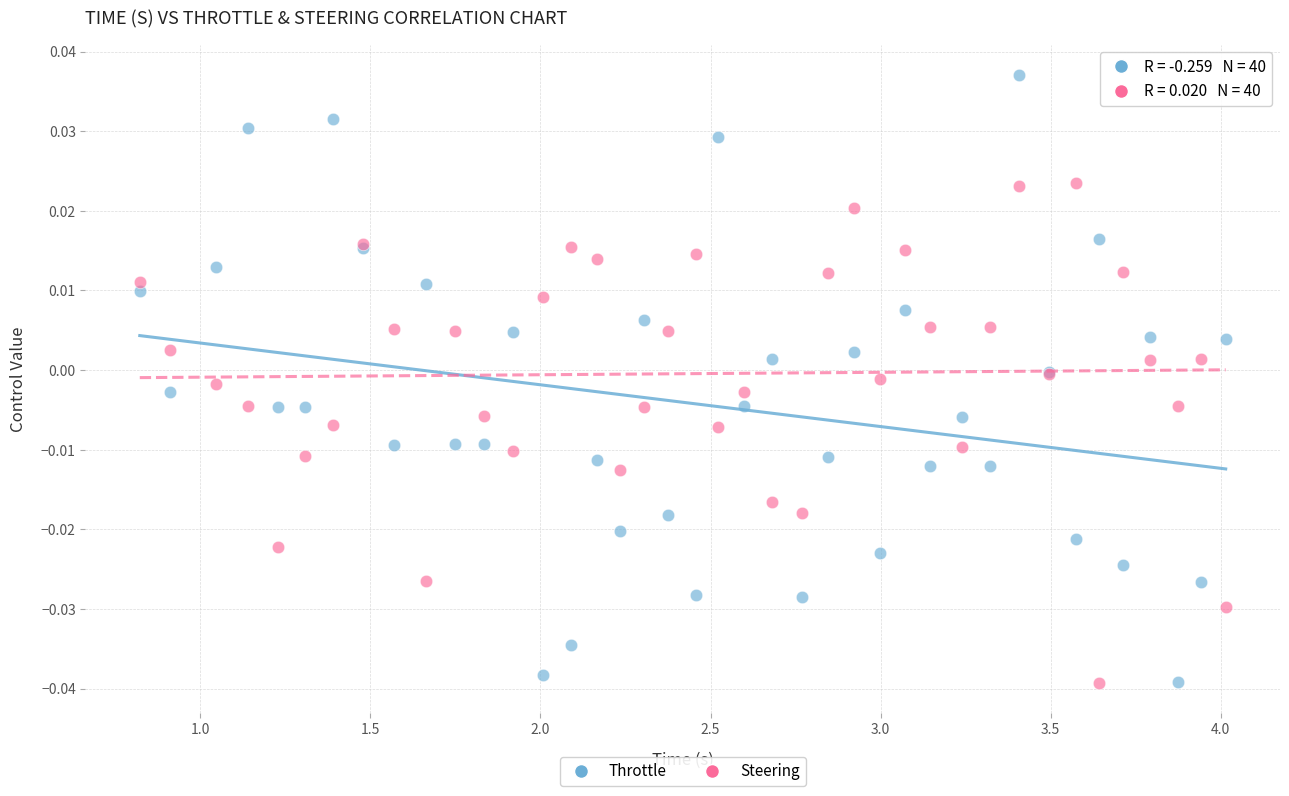

Which series has the largest Y range (max minus min)?

Throttle